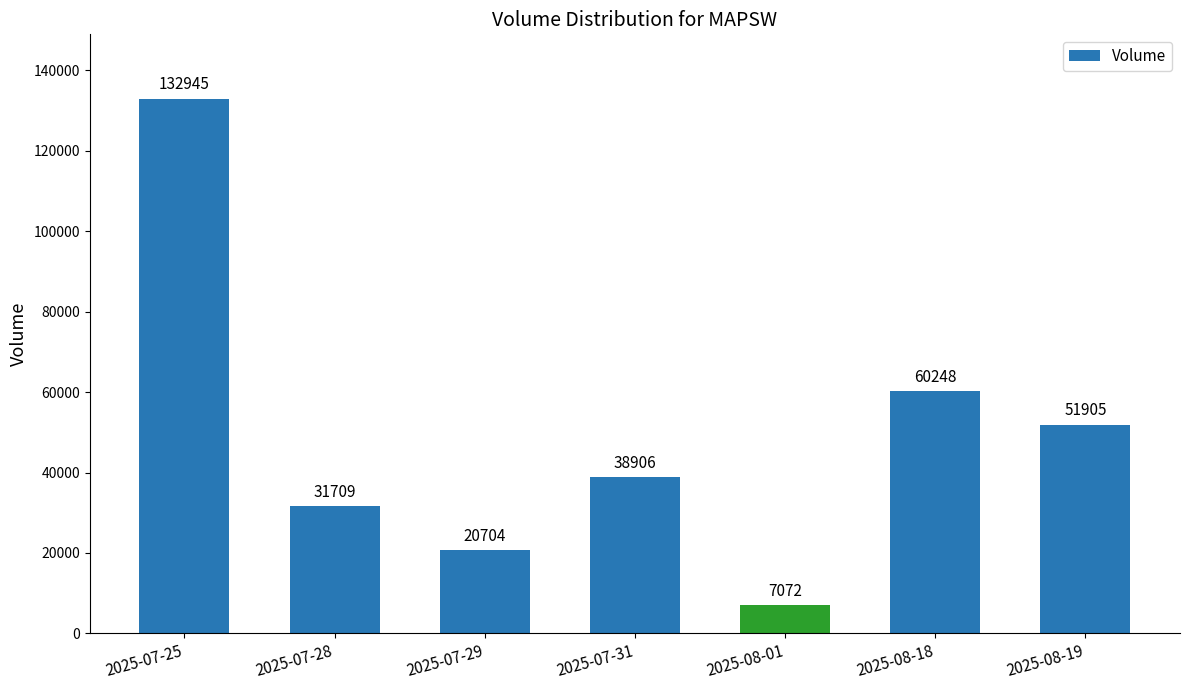

What position from the right is 2025-07-31?

4